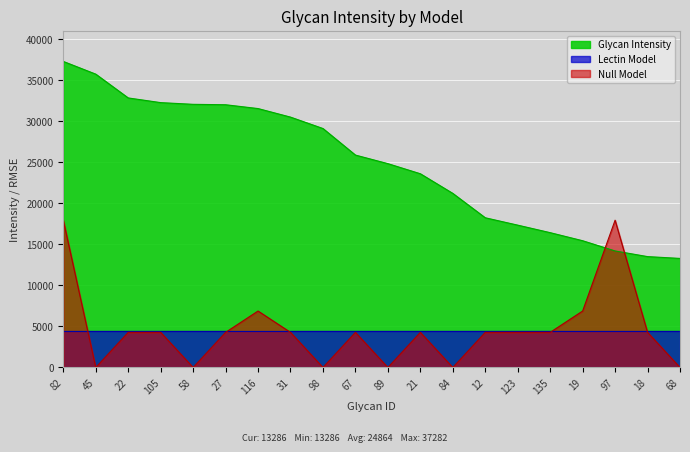

What is the sum of the Glycan Intensity values at 84 and 12?

39444.8